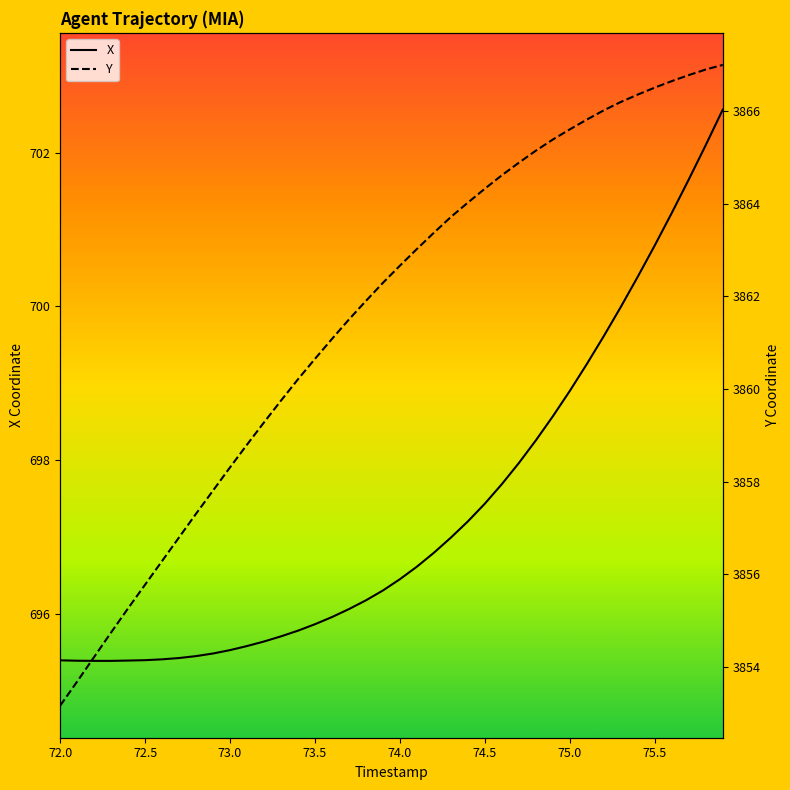

How many data points in X are less than 696?

17